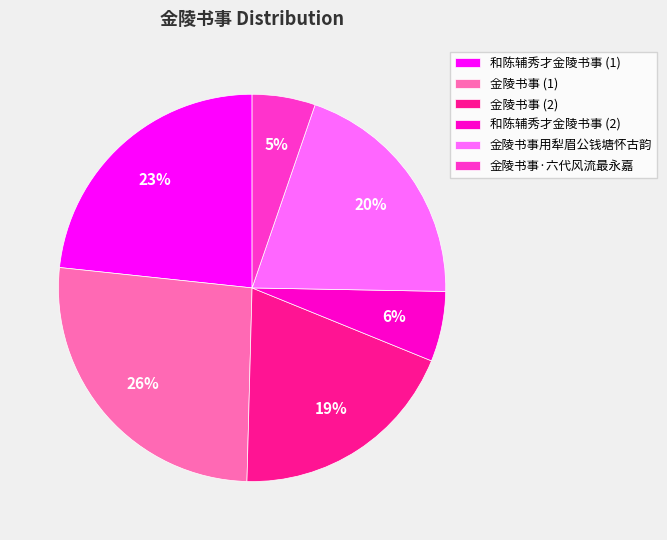

Is 金陵书事用犁眉公钱塘怀古韵 the majority of the pie?

No